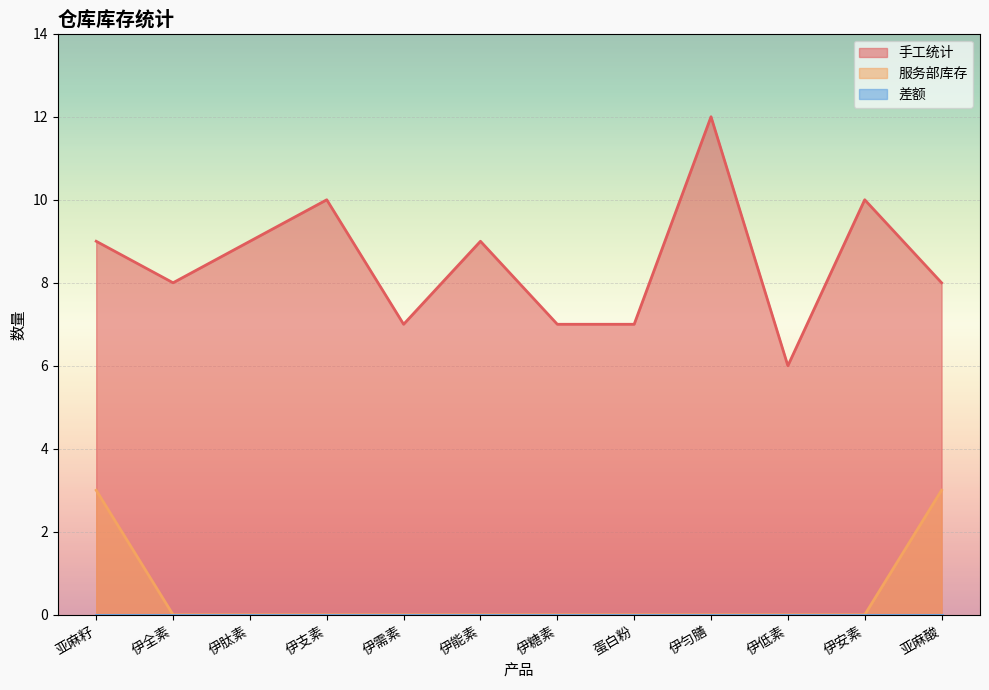

True or false: 手工统计 and 服务部库存 intersect in this chart.

False